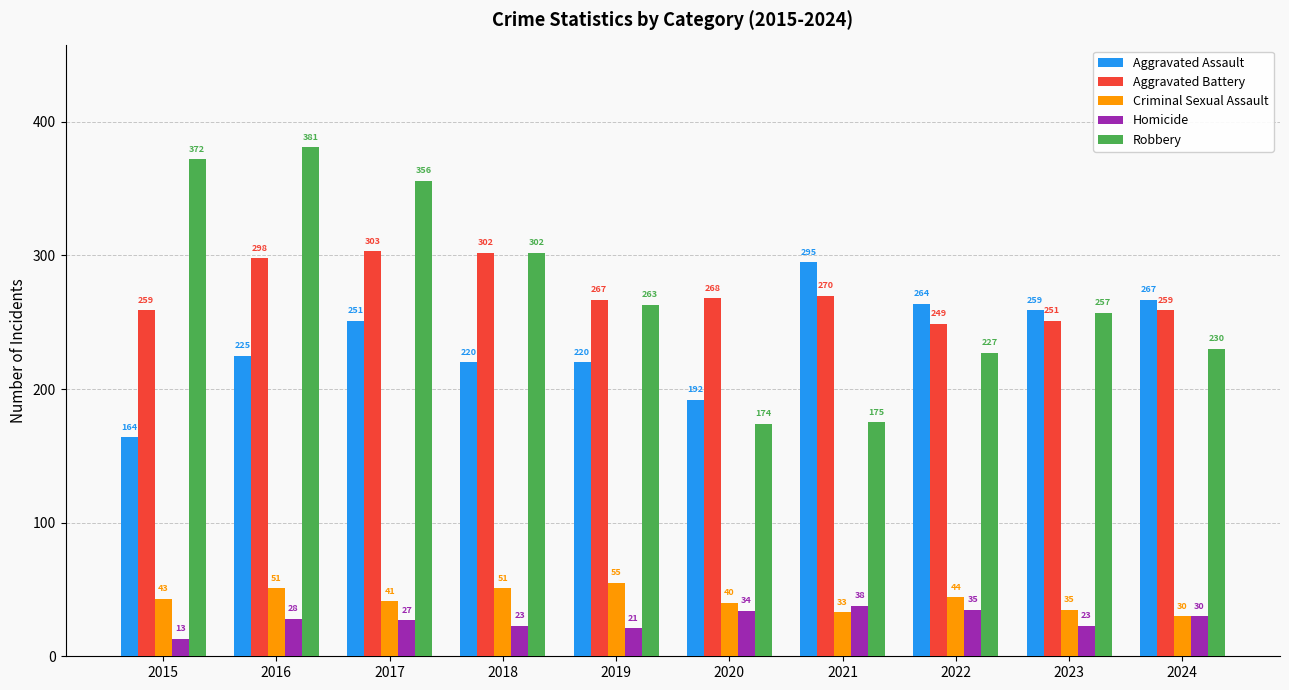

What value does the Homicide series have at 2024, to the nearest 10?

30